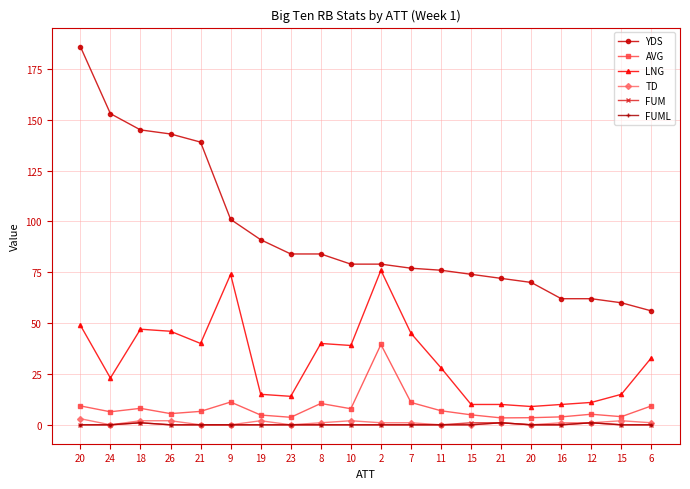

How many FUML values are between 0 and 1?

20